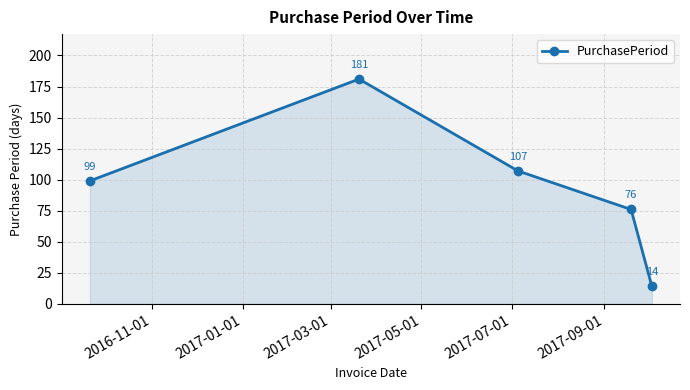

What is the value of the 4th point from the left?

76